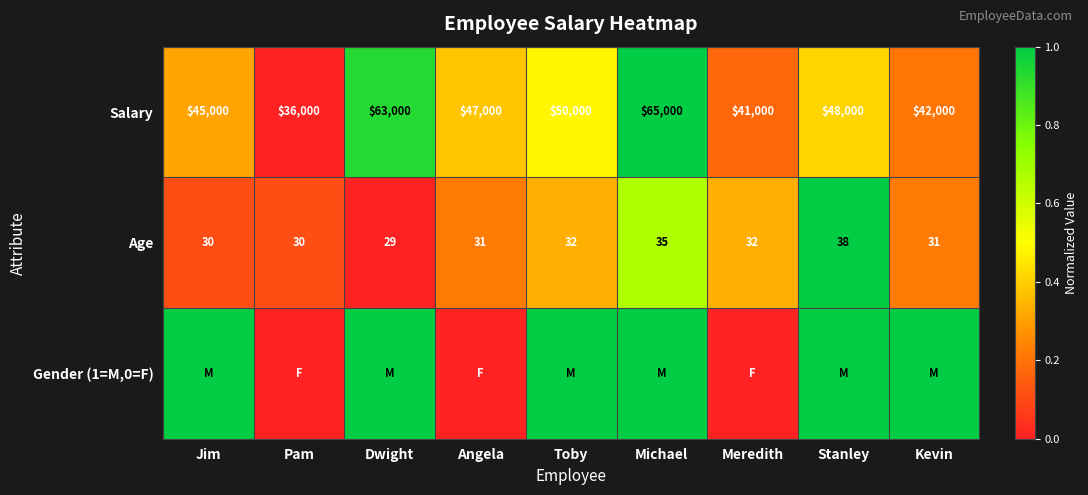

What is the difference between the Salary values at Michael and Dwight?

2000